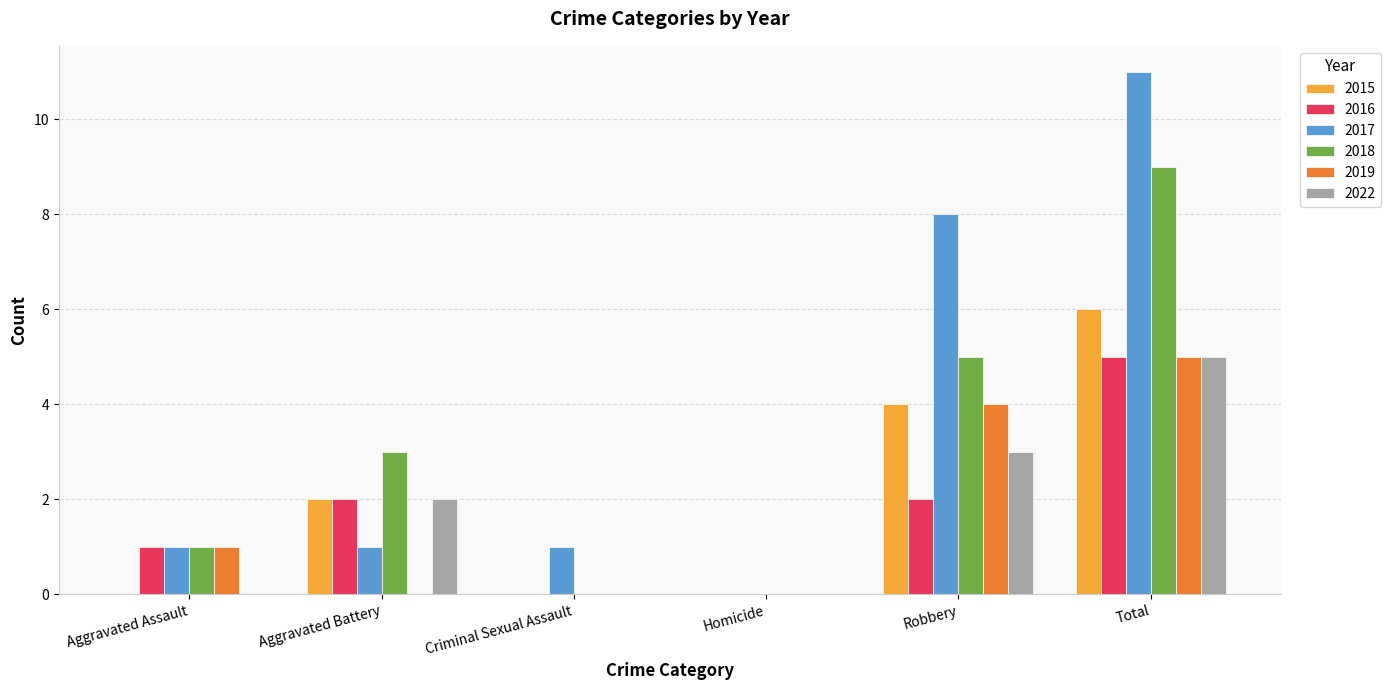

How many values in 2017 are above zero?

5